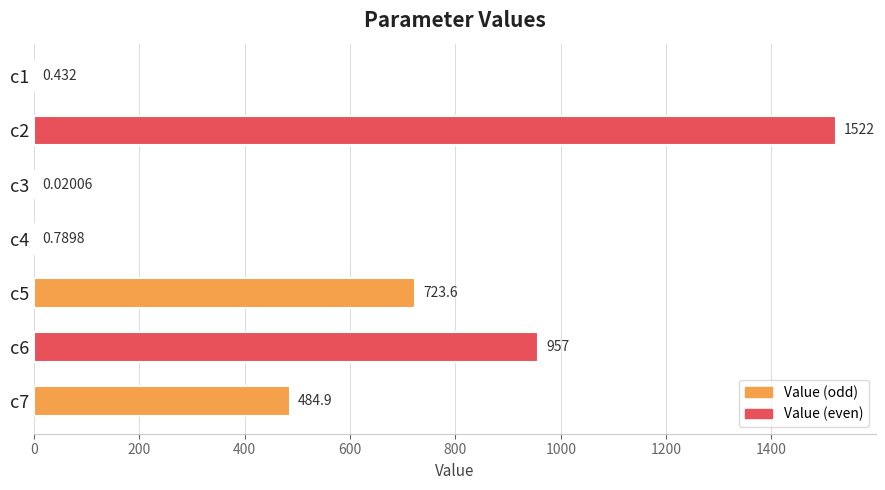

Are the bars horizontal?

Yes